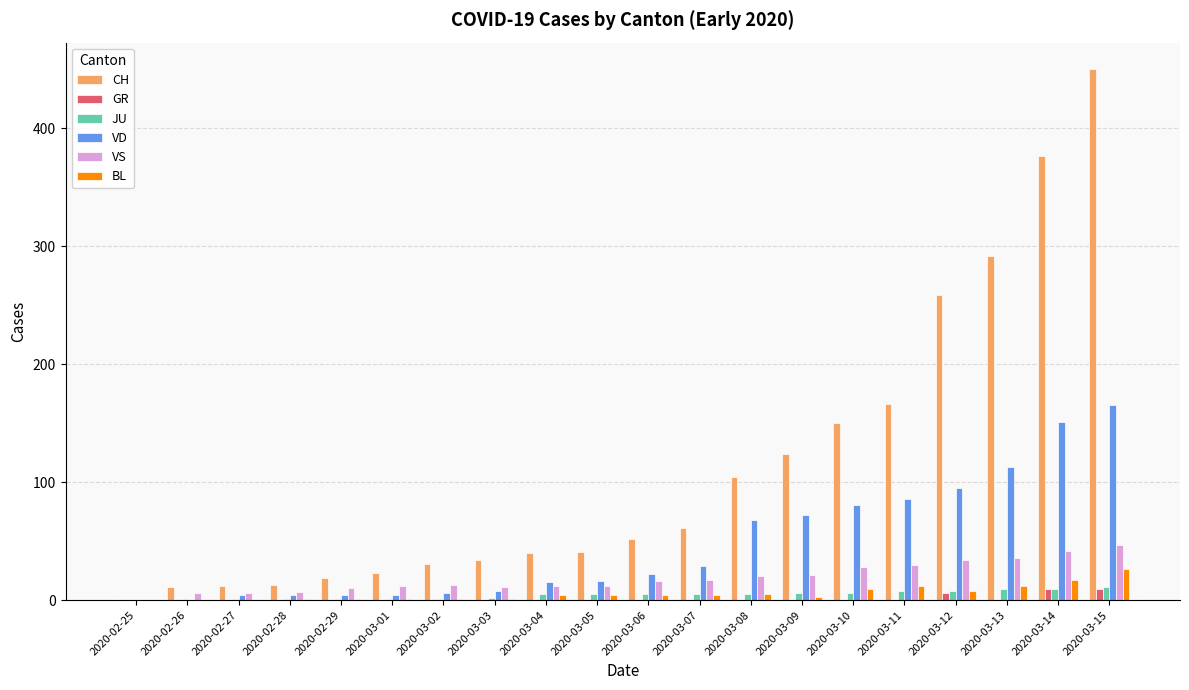

Which category has the highest value across all series?

2020-03-15